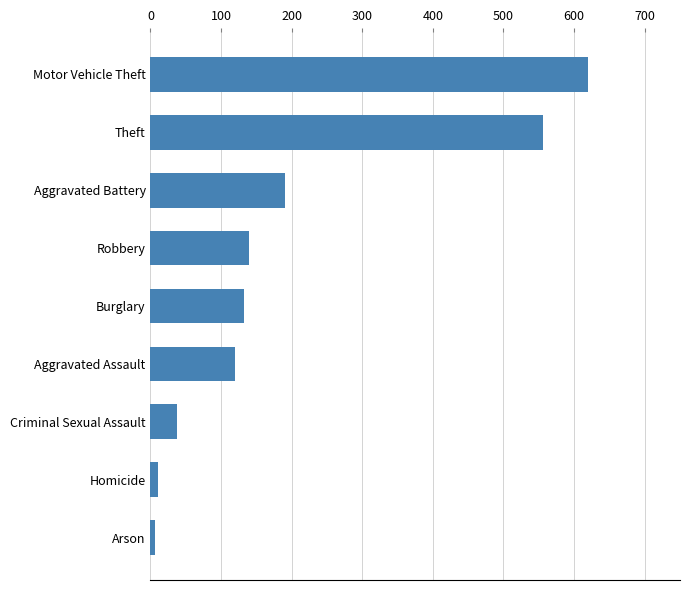

Between Aggravated Assault and Arson, which is larger?

Aggravated Assault